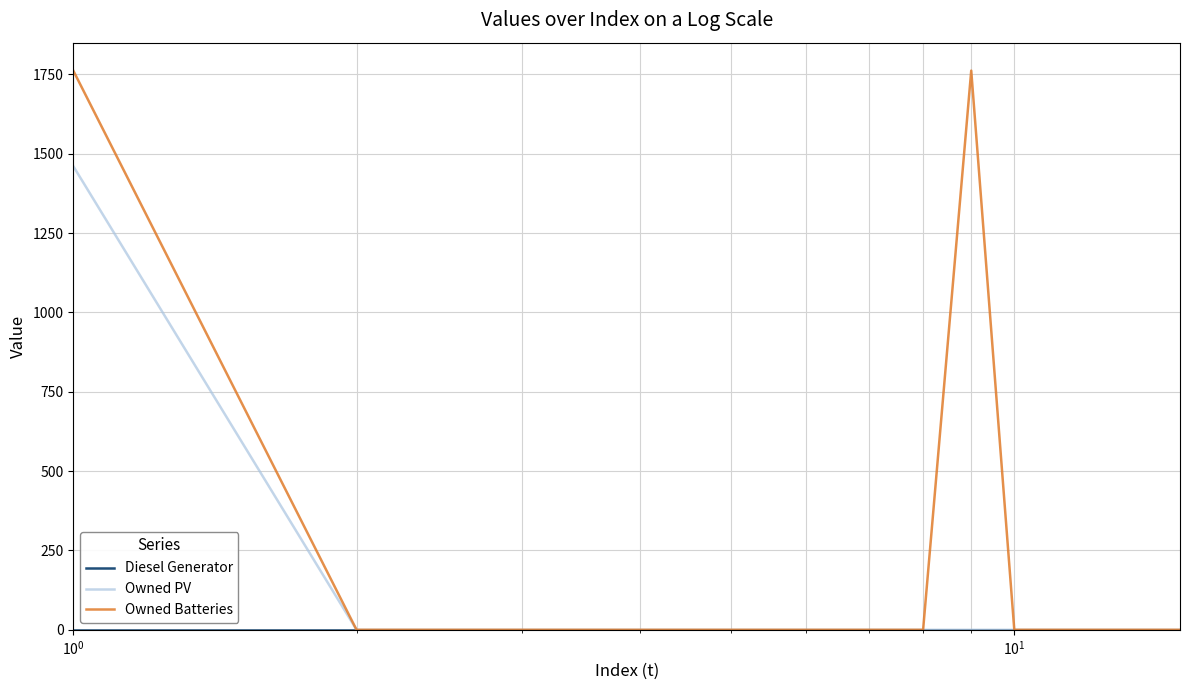

Which series has the largest range (max minus min)?

Owned Batteries